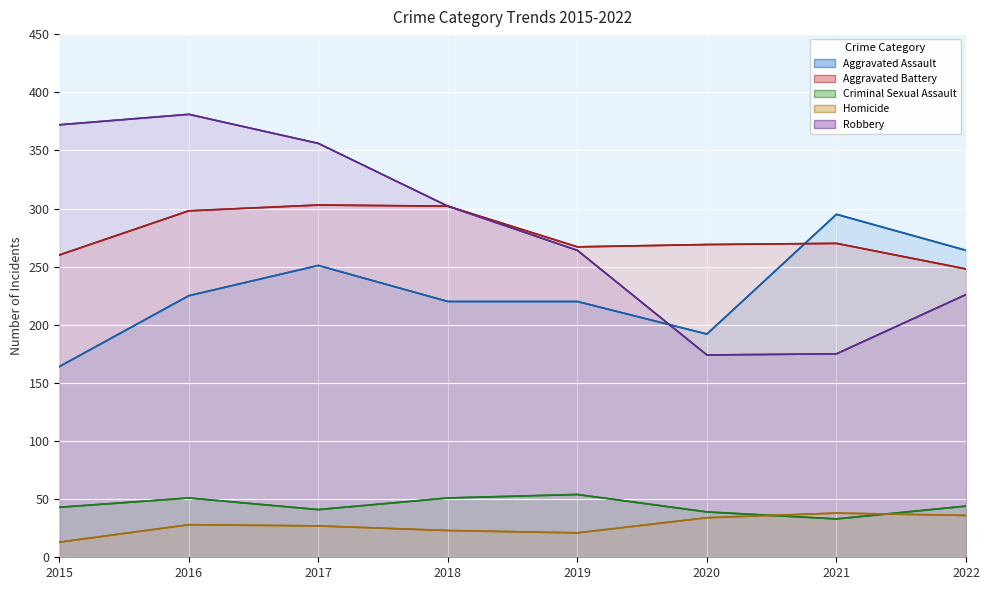

How many interior local valleys does the Robbery series have?

1